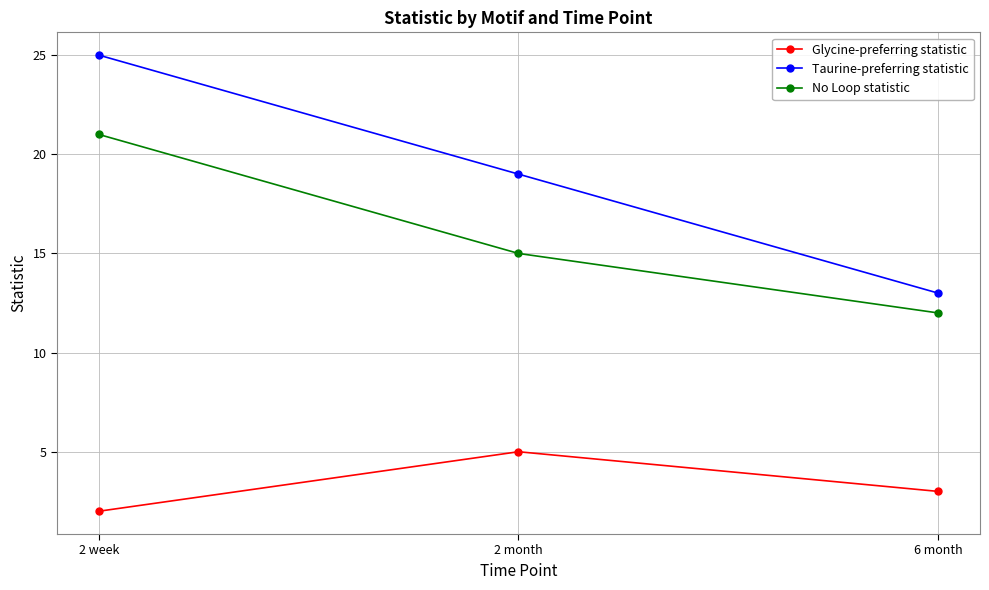

Which category has the lowest value in the Taurine-preferring statistic series?

6 month